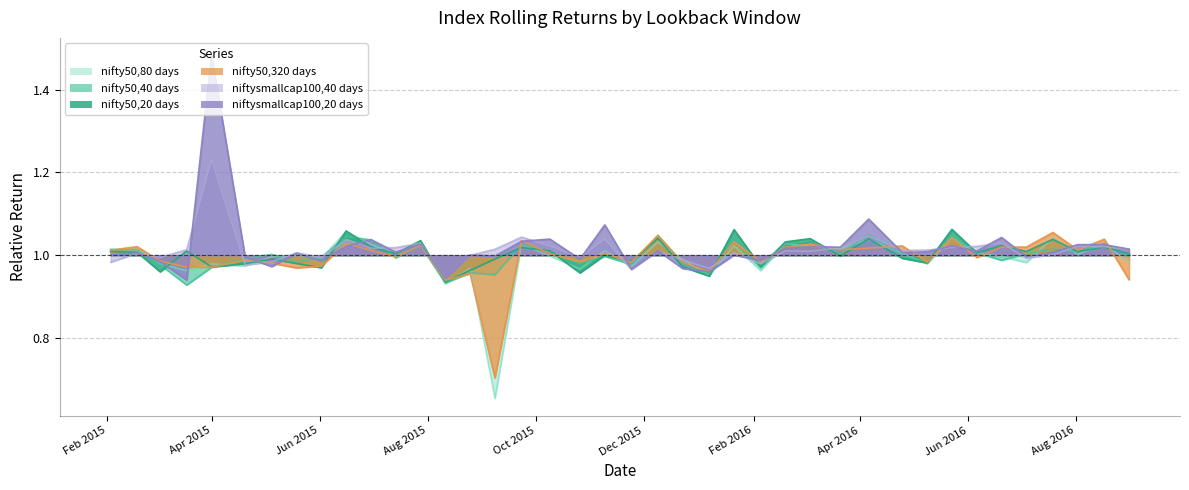

What is the total value across all series at Apr 2015?

6.6